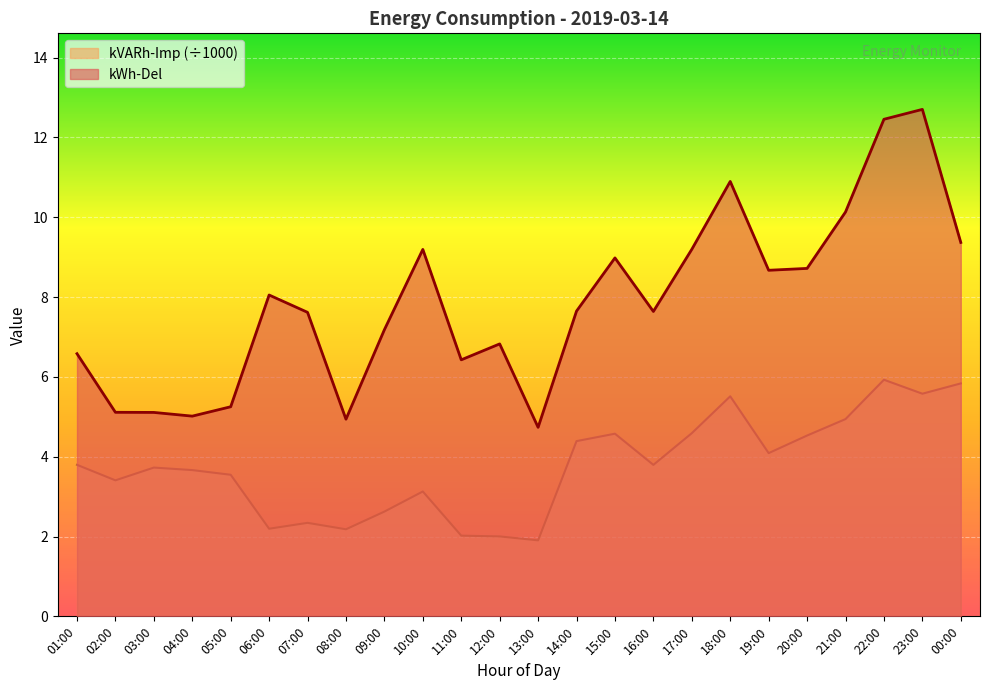

How many lines are shown in the chart?

2